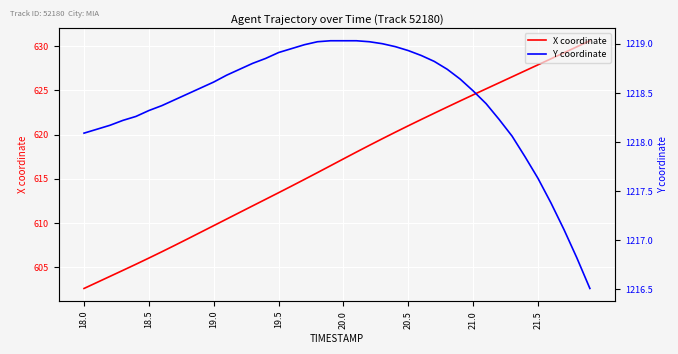

What is the minimum value shown in the chart?

602.6